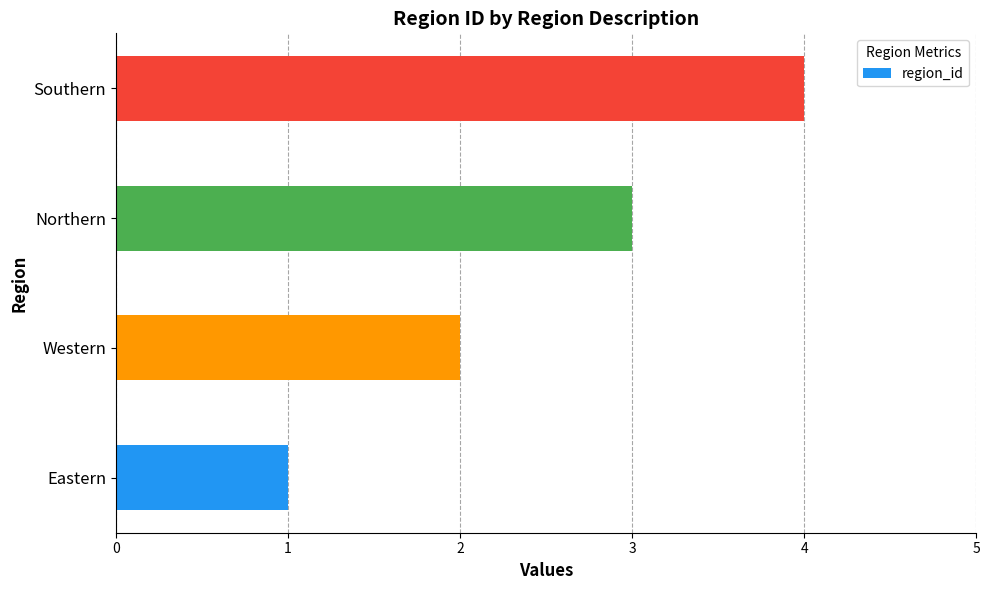

What is the change in value from Eastern to Southern?

+3